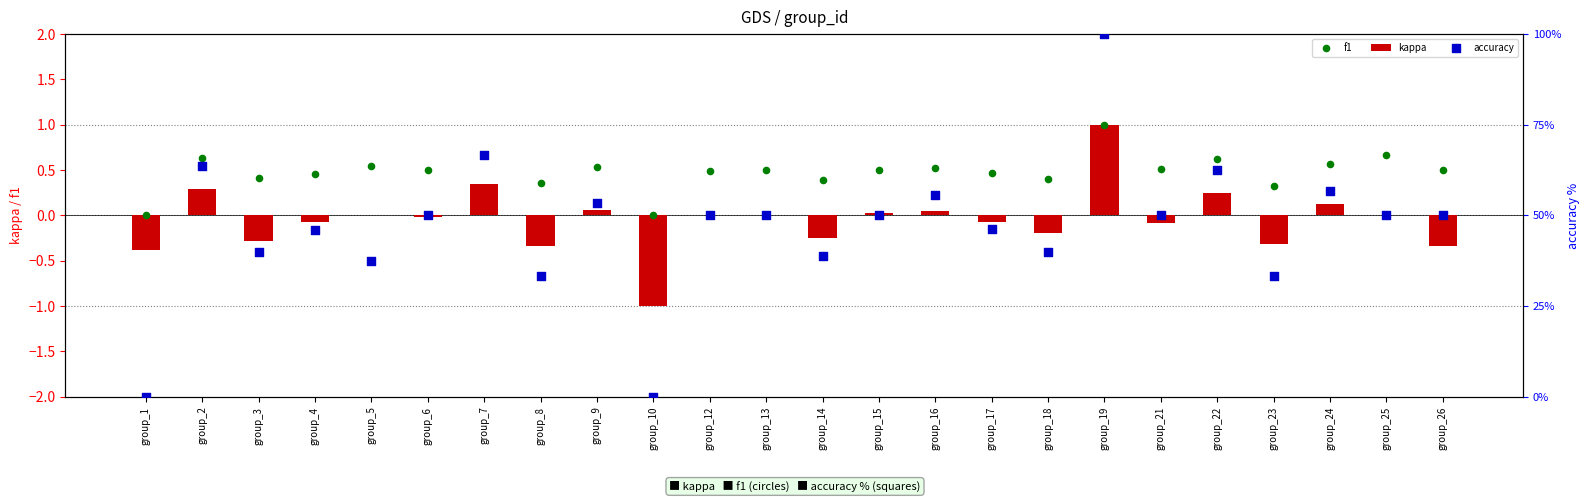

Which series has the widest spread of Y values?

accuracy